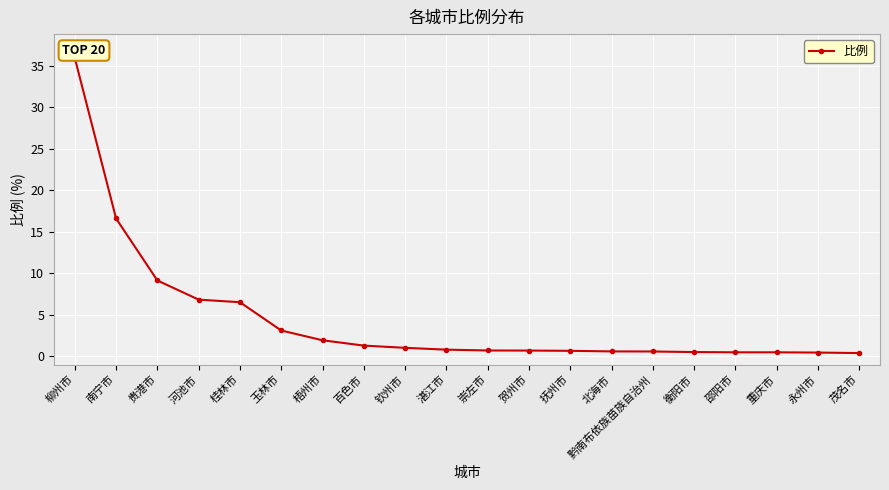

Which has a higher value, 南宁市 or 钦州市?

南宁市